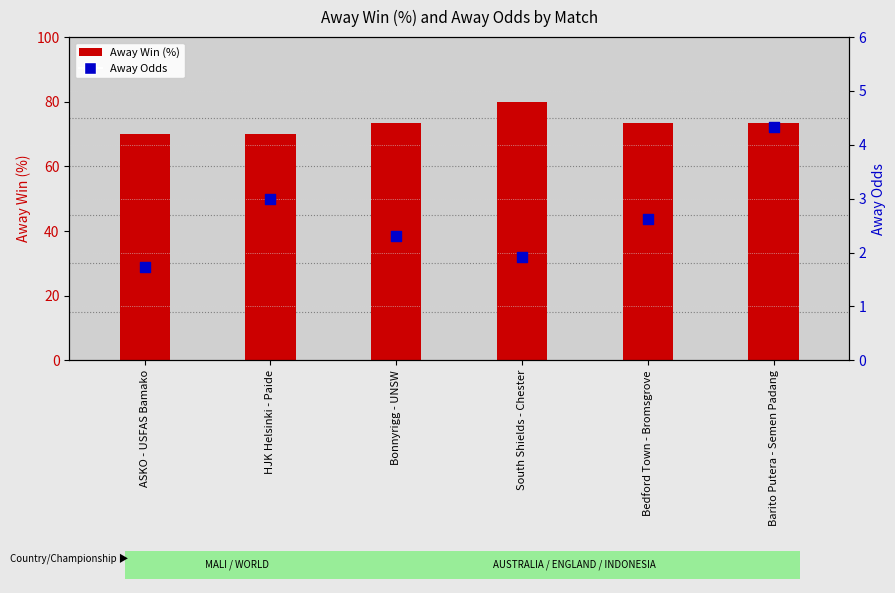

What are all the series names shown in the legend?

Away Win (%), Away Odds